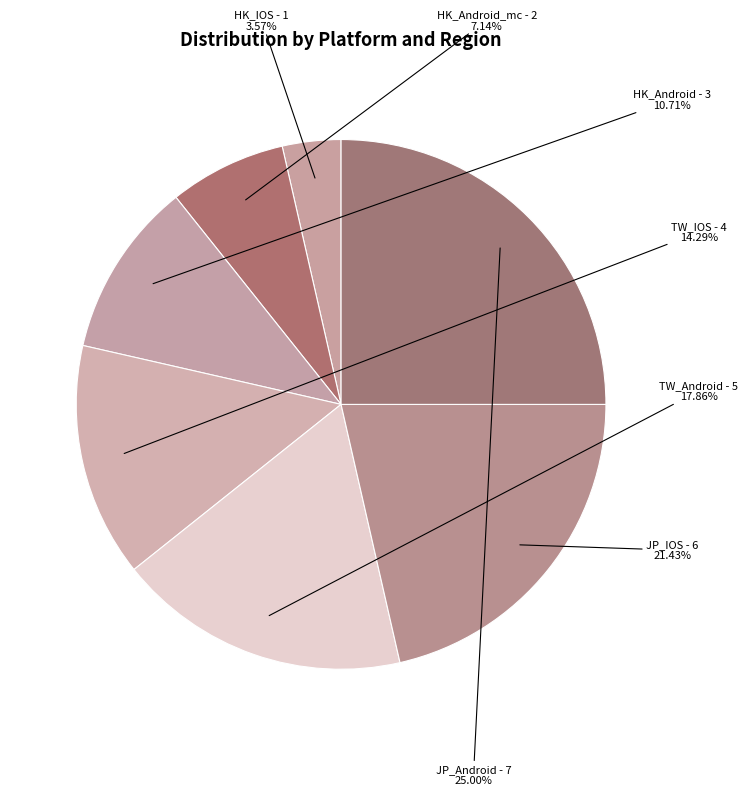

Count the number of slices in the pie.

7